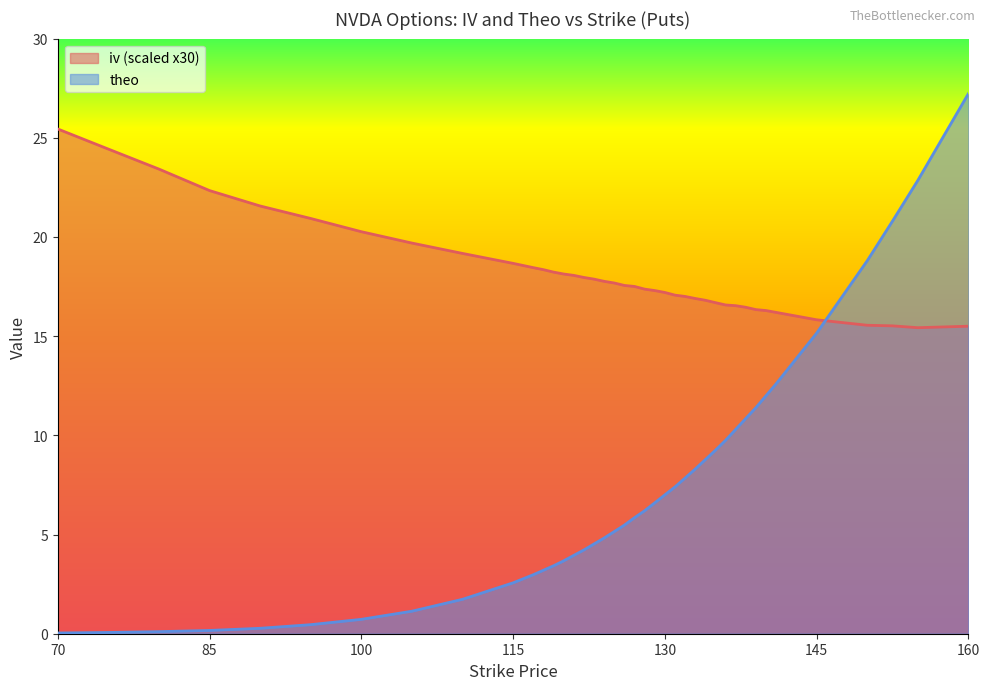

At which category does iv reach its first local valley?

155